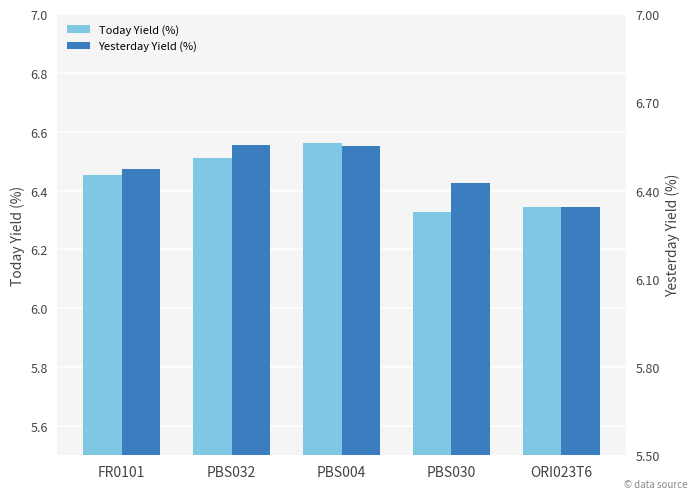

At how many categories does at least one series exceed 6?

5